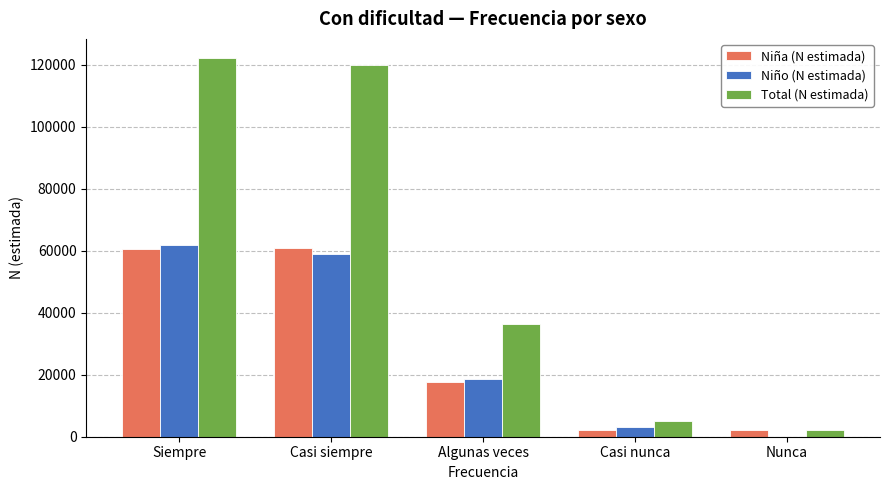

Which series has the largest total across all categories?

Total (N estimada)